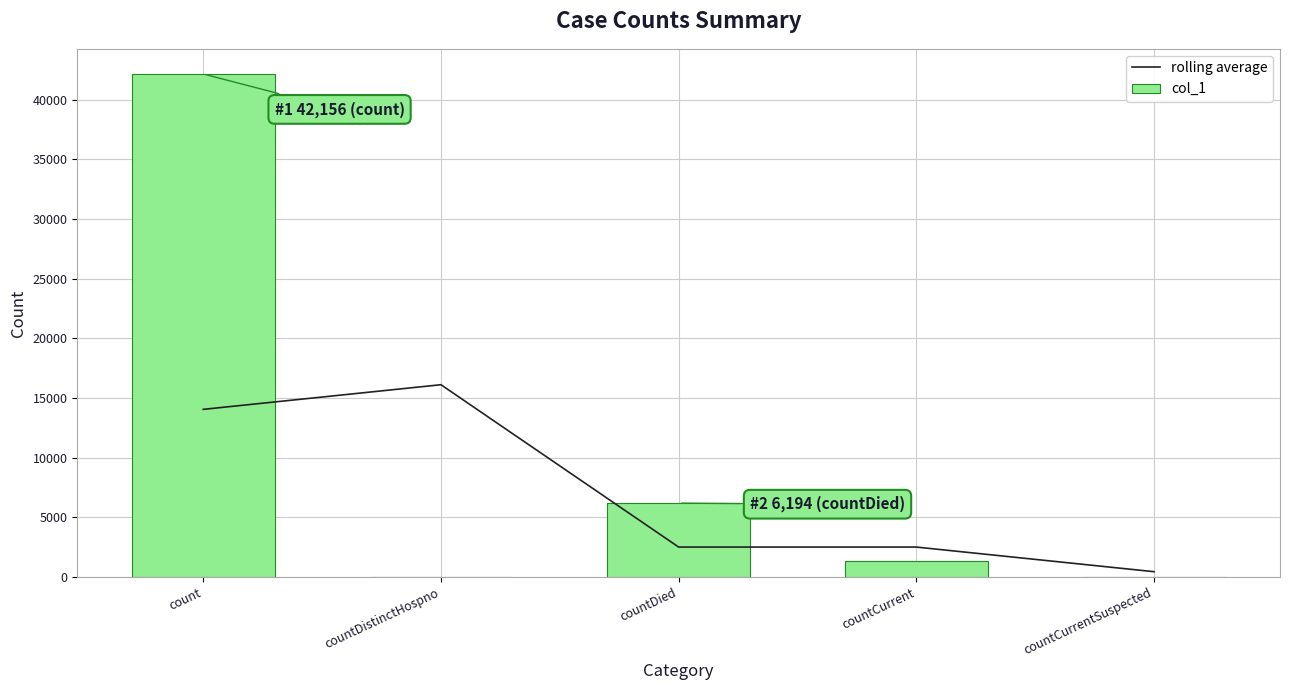

Reading left to right, what are all the values shown in this chart?

rolling average: 14052.0	16116.7	2512.0	2512.0	447.3
col_1: 42156.0	0.0	6194.0	1342.0	0.0